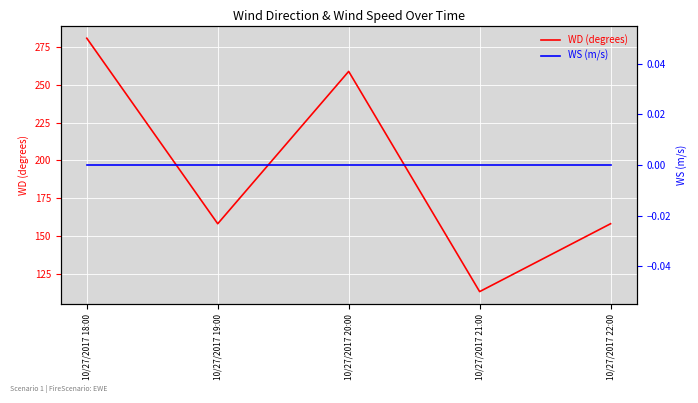

What is the difference between the highest and lowest values at 10/27/2017 22:00?

158